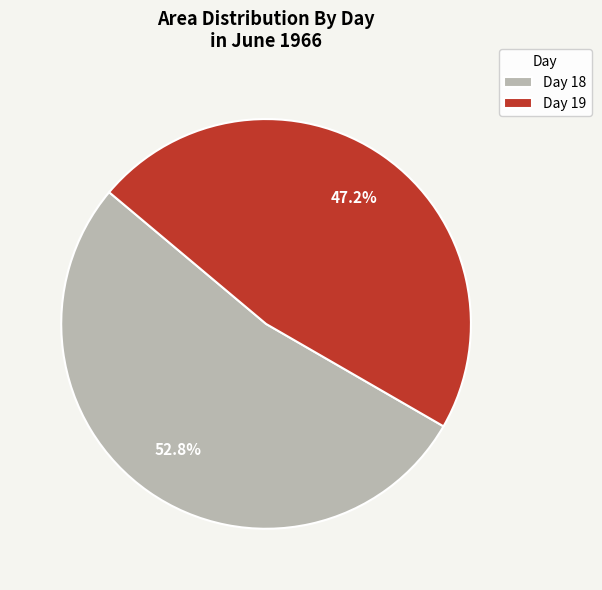

Rank the categories by value from lowest to highest.

Day 19, Day 18